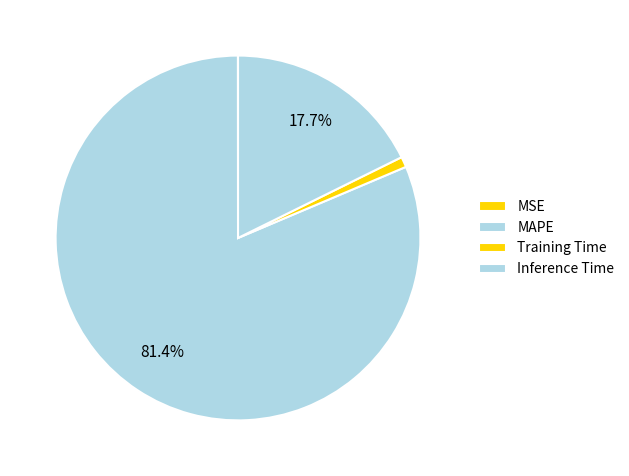

Which slice is the smallest?

MSE